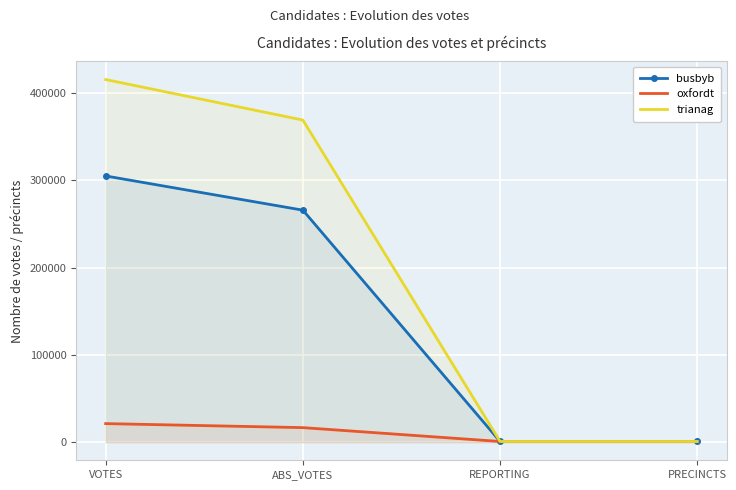

Which series changed the most between REPORTING and PRECINCTS?

busbyb